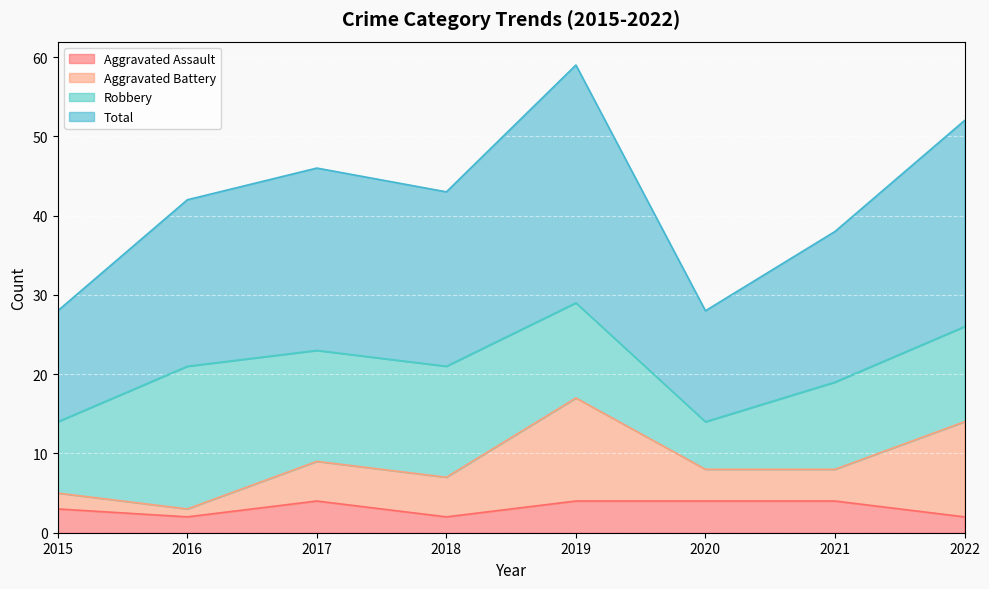

What is the highest value of the Aggravated Assault series?

4